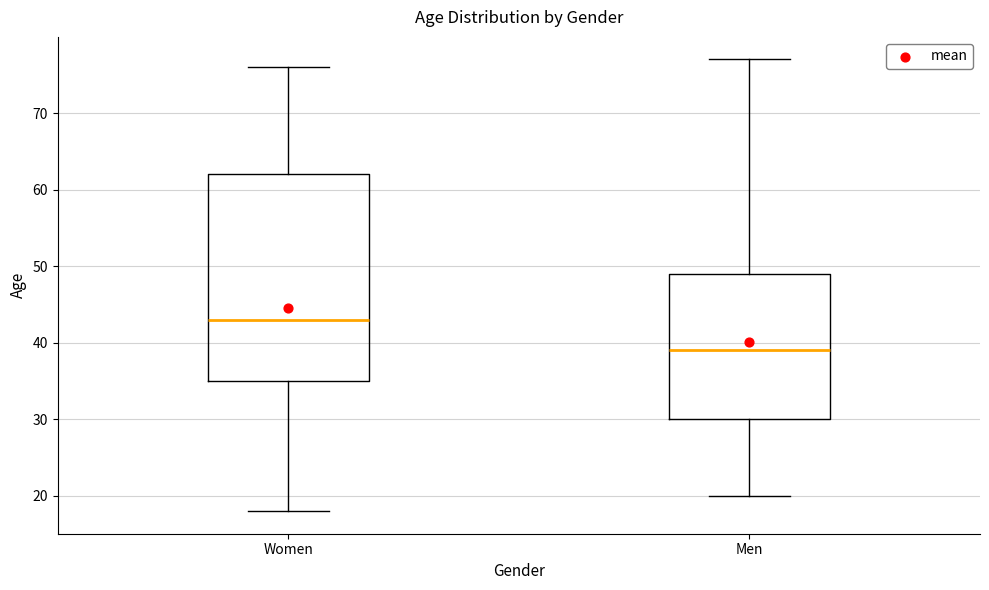

Which box is the tallest, from its lower edge to its upper edge?

Women